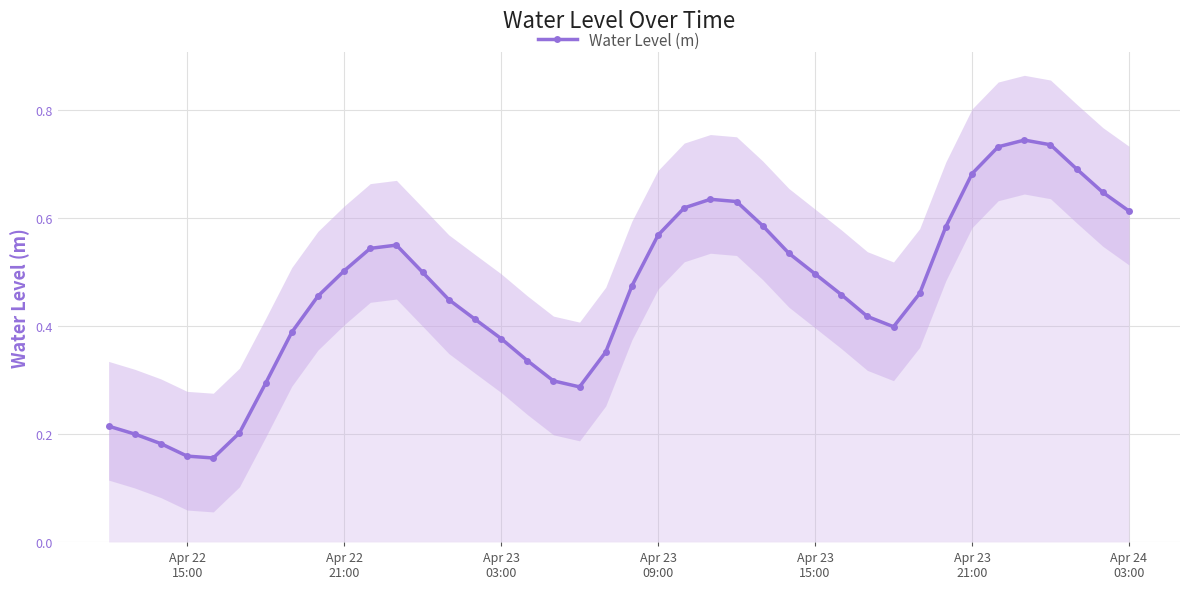

True or false: Water Level (m) has more than 0 interior local peaks.

True